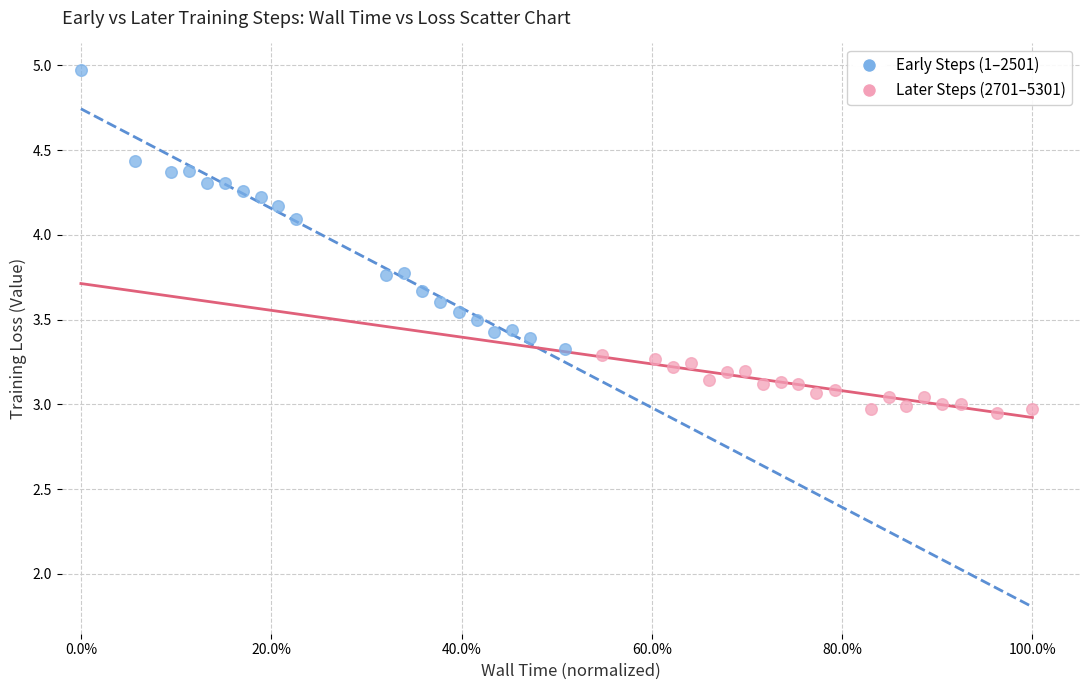

Which series contains the lowest Y value?

Later Steps (2701–5301)